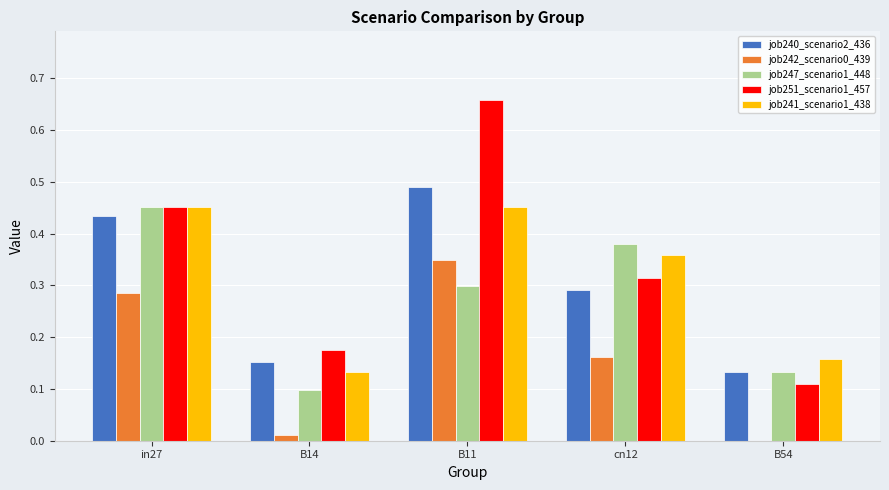

Is the value of job242_scenario0_439 at B14 greater than the value of job251_scenario1_457 at in27?

No